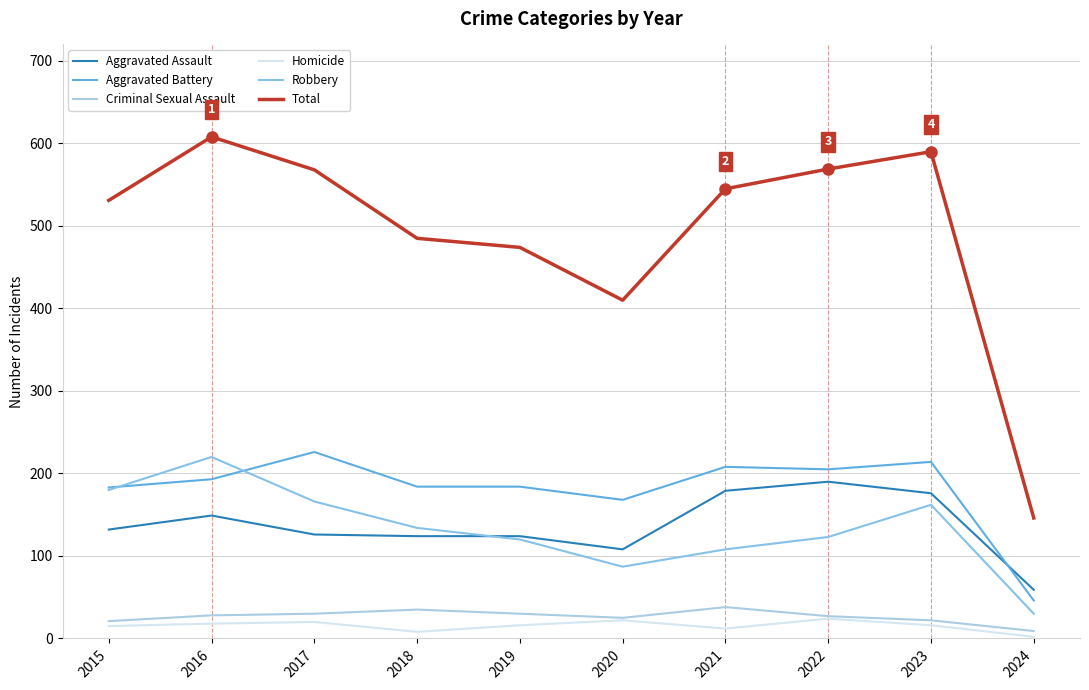

The value of Criminal Sexual Assault at 2020 is 25. True or false?

True